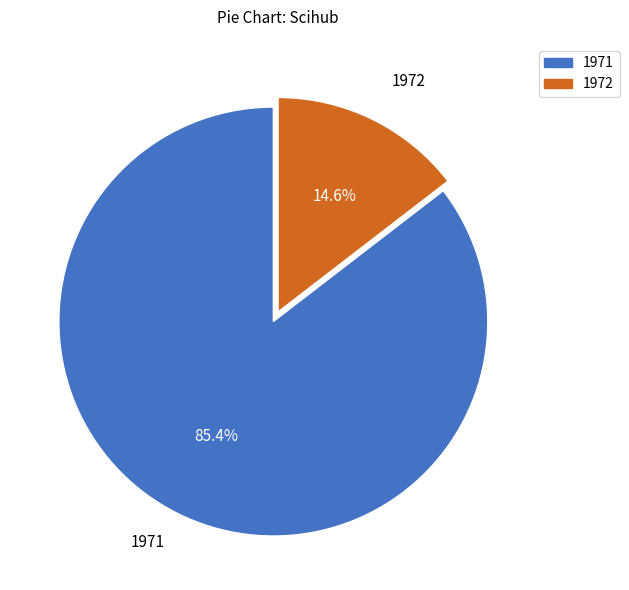

To the nearest percent, what percentage of the pie is 1972?

15%